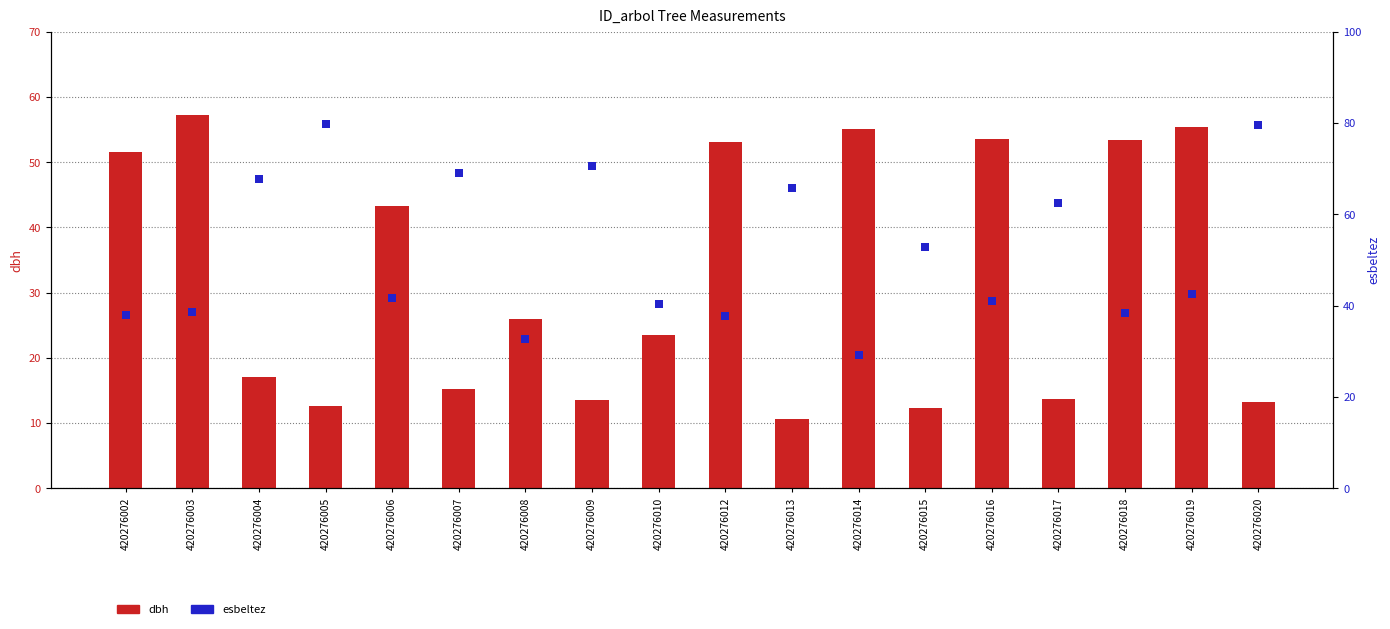

Which series reaches the minimum Y coordinate?

dbh